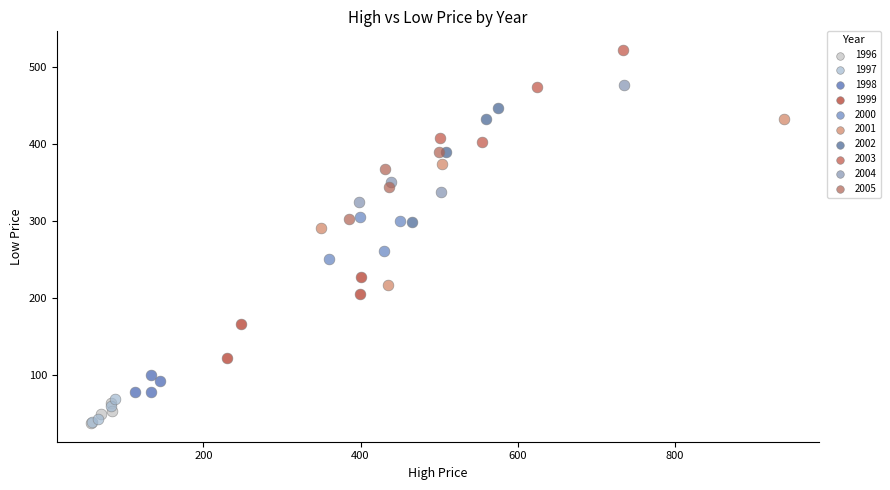

Which series has the widest spread of Y values?

2001